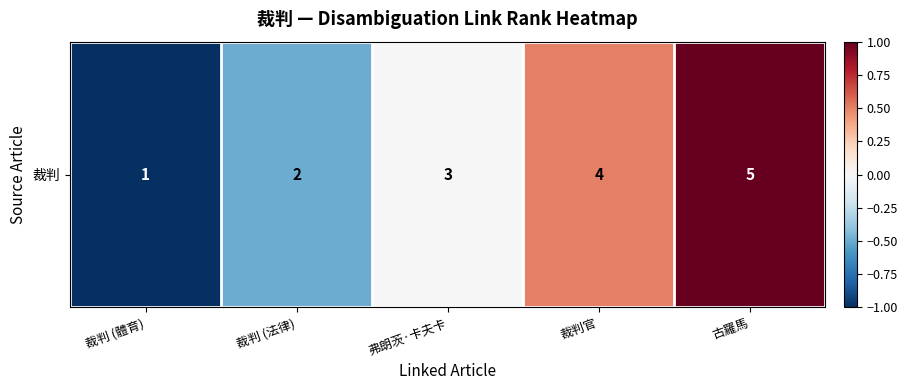

Reading left to right, list all the values displayed in this chart.

裁判 (體育)=-1.0	裁判 (法律)=-0.5	弗朗茨·卡夫卡=0.0	裁判官=0.5	古羅馬=1.0